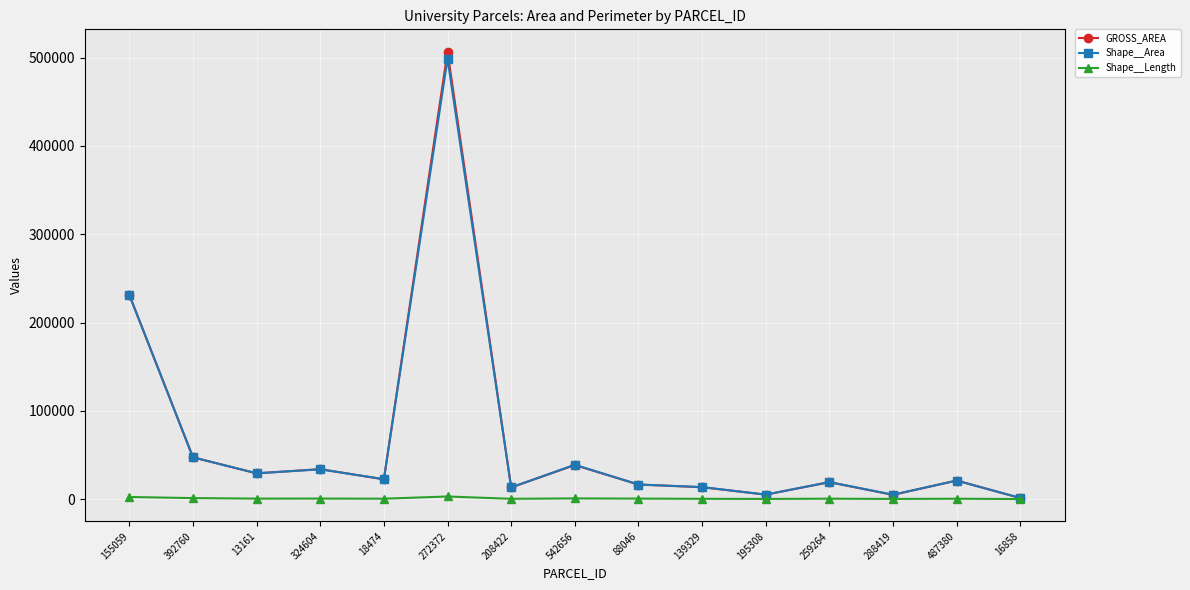

The value of Shape__Area at 155059 is 340370.3. True or false?

False